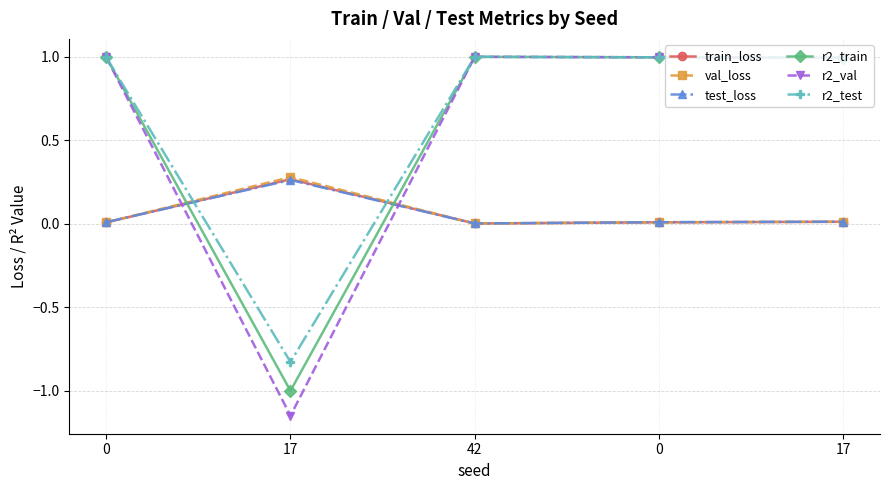

At which label does train_loss reach its peak?

17